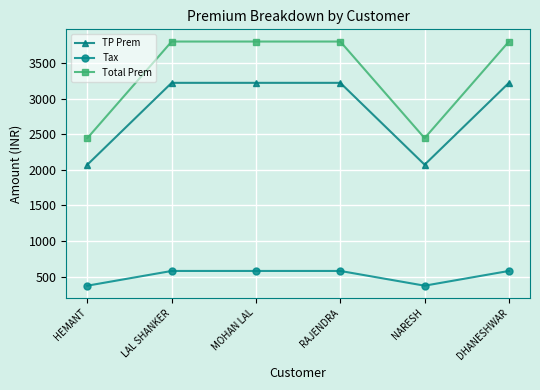

Reading left to right, list all the values displayed in this chart.

TP Prem: HEMANT=2071.2	LAL SHANKER=3220.3	MOHAN LAL=3220.3	RAJENDRA=3220.3	NARESH=2071.2	DHANESHWAR=3220.3
Tax: HEMANT=372.8	LAL SHANKER=579.7	MOHAN LAL=579.7	RAJENDRA=579.7	NARESH=372.8	DHANESHWAR=579.7
Total Prem: HEMANT=2444.0	LAL SHANKER=3800.0	MOHAN LAL=3800.0	RAJENDRA=3800.0	NARESH=2444.0	DHANESHWAR=3800.0